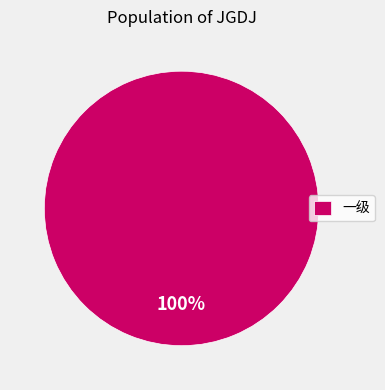

Rank the categories by value from lowest to highest.

一级